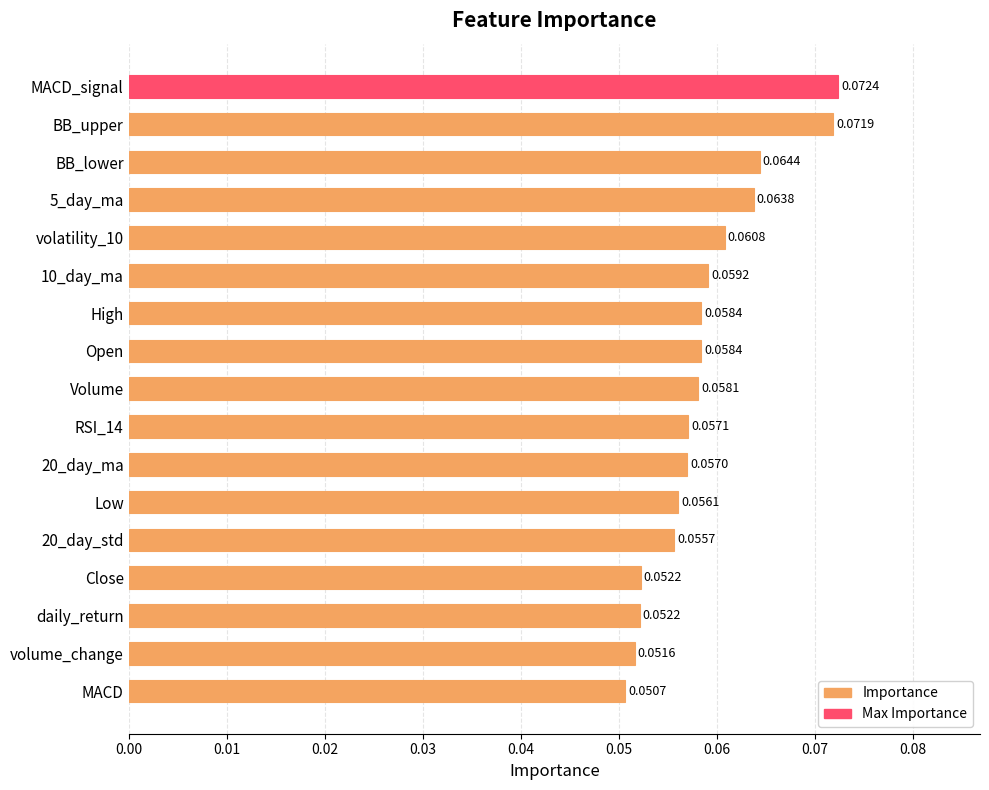

Where is the data nearest to the value 0?

MACD